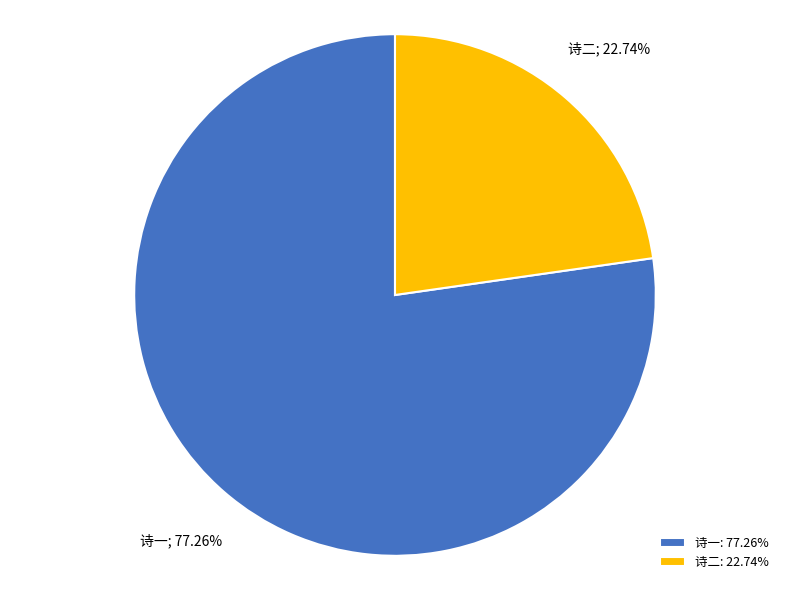

What is the ratio of the value at 诗一: 77.26% to the value at 诗二: 22.74%?

3.4